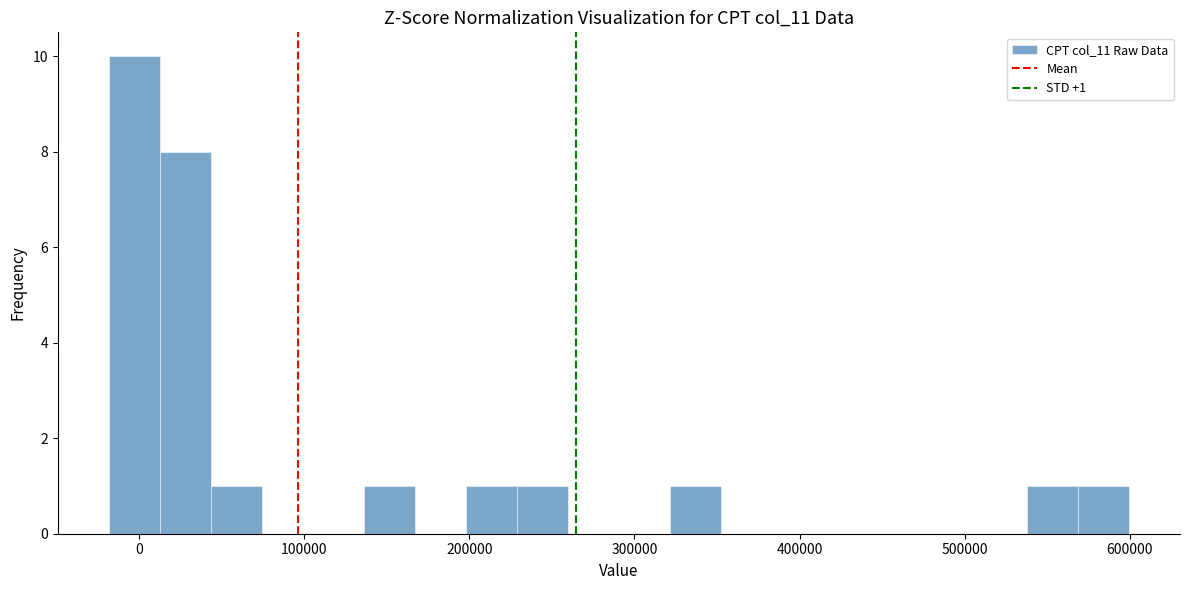

Read against the x-axis, roughly where is the centre of the tallest bar?

0